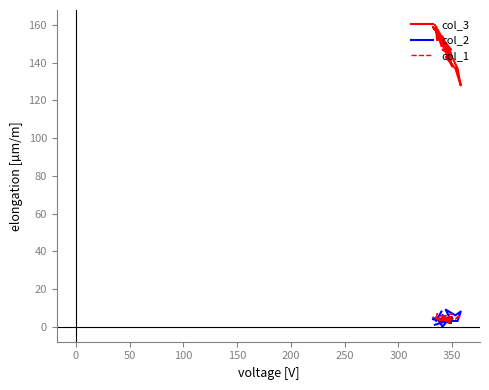

What is the value of the col_3 point at the 14th from the left?

143